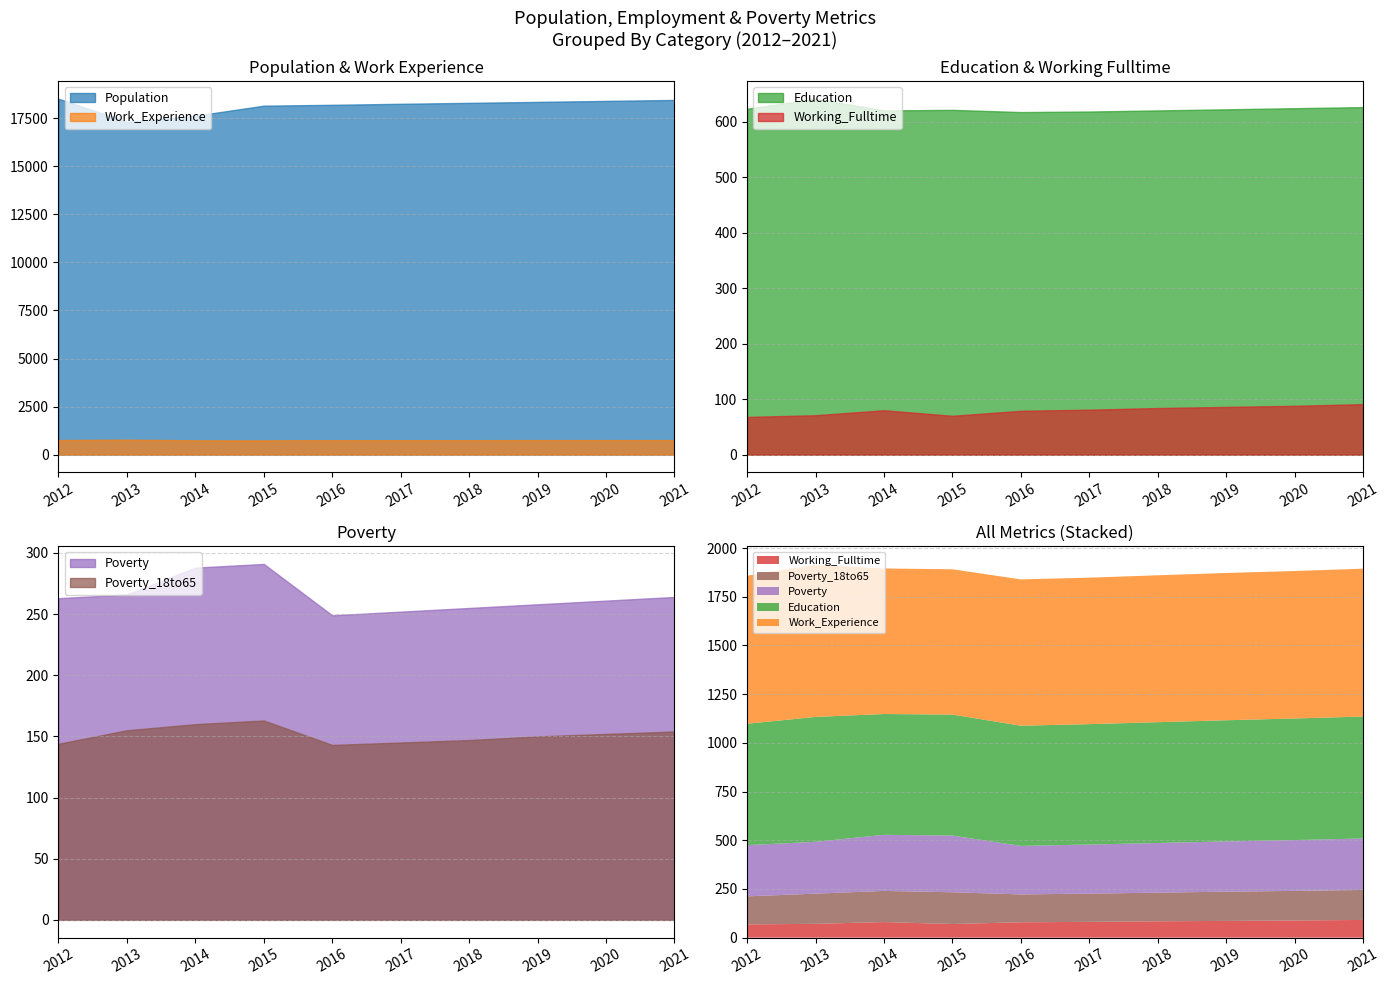

True or false: Work_Experience and Poverty cross at least once.

False